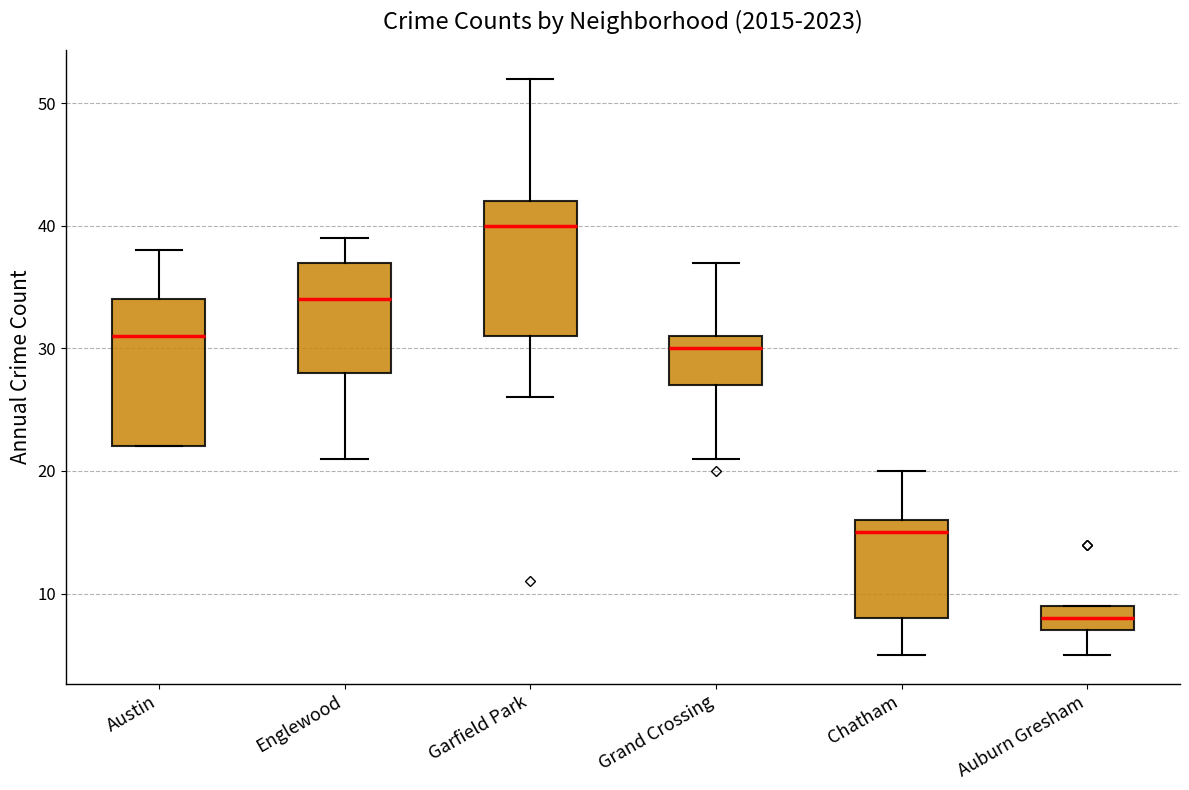

Which box is the tallest, from its lower edge to its upper edge?

Austin